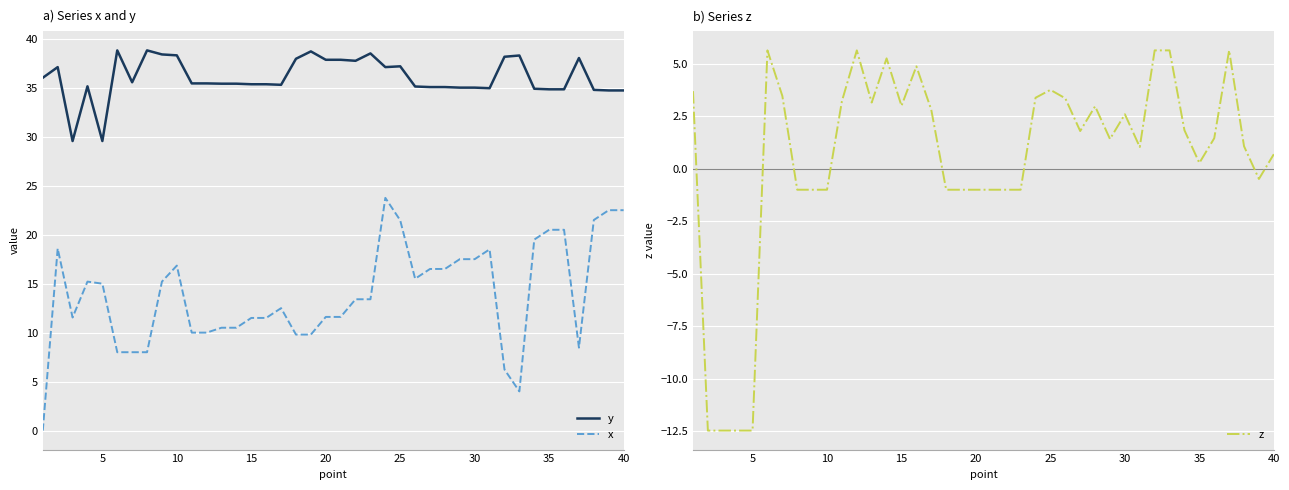

Reading left to right, extract all data points from this chart.

y: 36.0	37.1	29.6	35.1	29.6	38.8	35.6	38.8	38.4	38.3	35.4	35.4	35.4	35.4	35.4	35.4	35.3	38.0	38.7	37.9	37.9	37.8	38.5	37.1	37.2	35.1	35.1	35.1	35.0	35.0	35.0	38.2	38.3	34.9	34.8	34.8	38.0	34.8	34.7	34.7
x: 0.0	18.6	11.5	15.2	15.0	8.0	8.0	8.0	15.2	16.8	10.0	10.0	10.5	10.5	11.5	11.5	12.5	9.8	9.8	11.6	11.6	13.4	13.4	23.8	21.5	15.5	16.5	16.5	17.5	17.5	18.5	6.2	4.0	19.5	20.5	20.5	8.5	21.5	22.5	22.5
z: 3.7	-12.5	-12.5	-12.5	-12.5	5.6	3.5	-1.0	-1.0	-1.0	3.2	5.6	3.1	5.2	3.0	4.9	2.8	-1.0	-1.0	-1.0	-1.0	-1.0	-1.0	3.4	3.8	3.3	1.8	3.0	1.4	2.6	1.0	5.6	5.6	1.8	0.3	1.4	5.6	1.1	-0.5	0.7